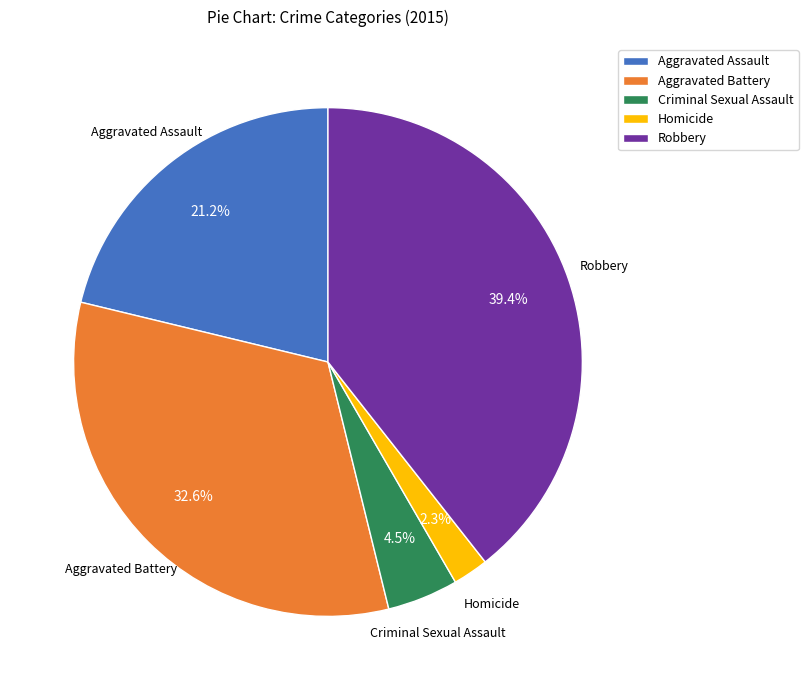

Which slice is the smallest?

Homicide